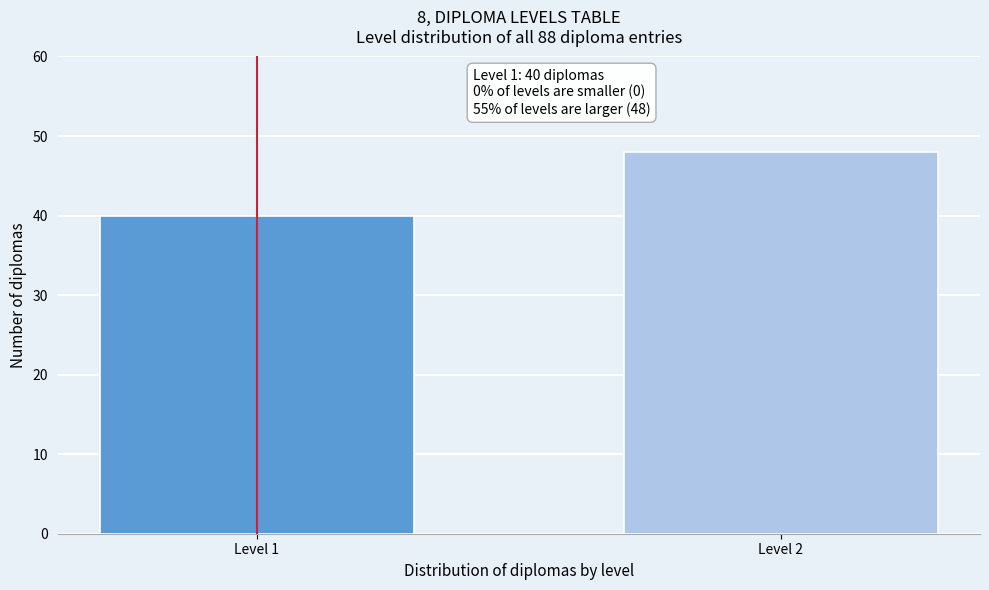

Reading left to right, list all the values displayed in this chart.

40	48